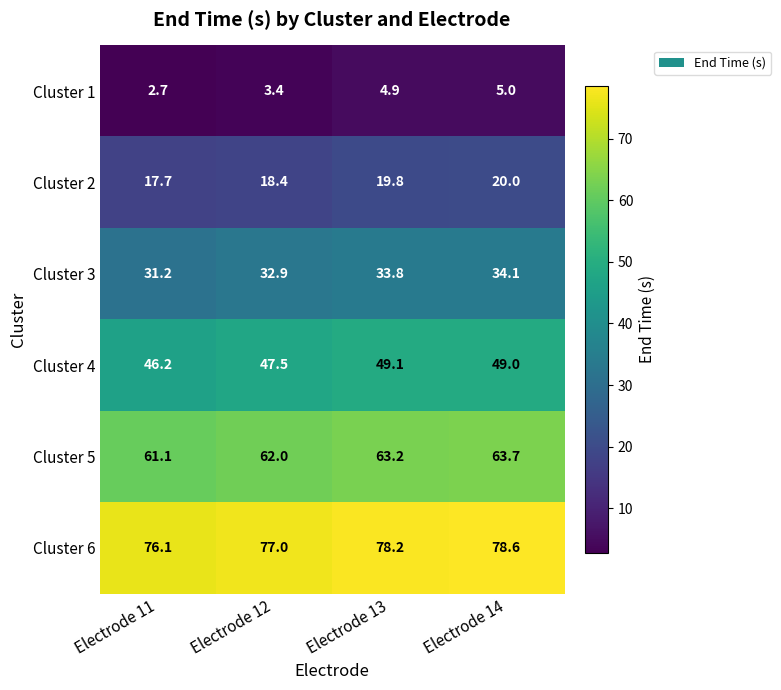

Rank the series by their average value, from highest to lowest.

Cluster 6, Cluster 5, Cluster 4, Cluster 3, Cluster 2, Cluster 1